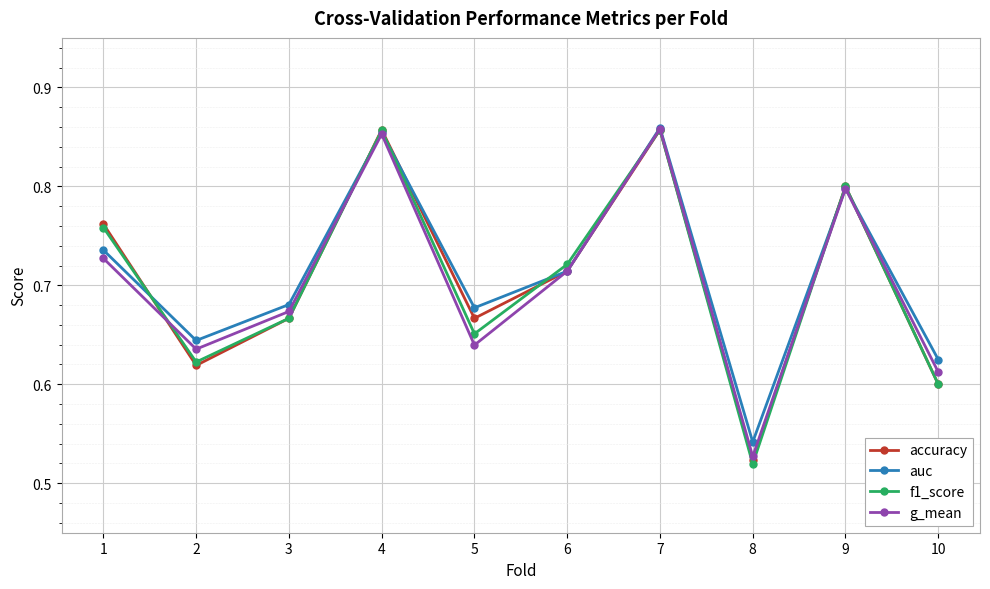

Does the chart display data point markers on the line(s)?

Yes